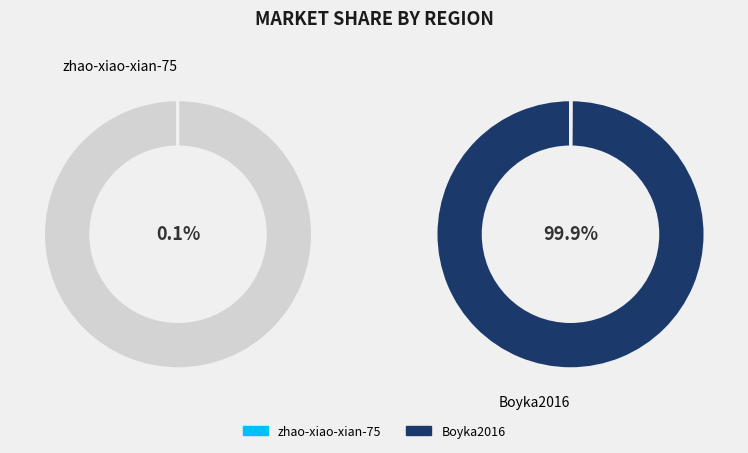

Does any single category account for the majority?

Yes